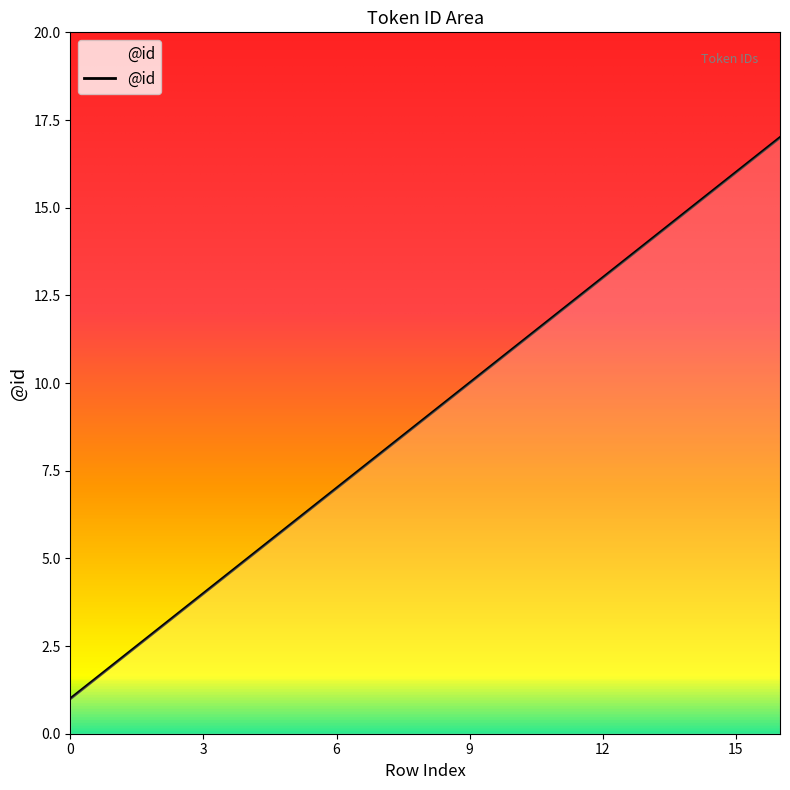

What is the maximum value shown in the chart?

17